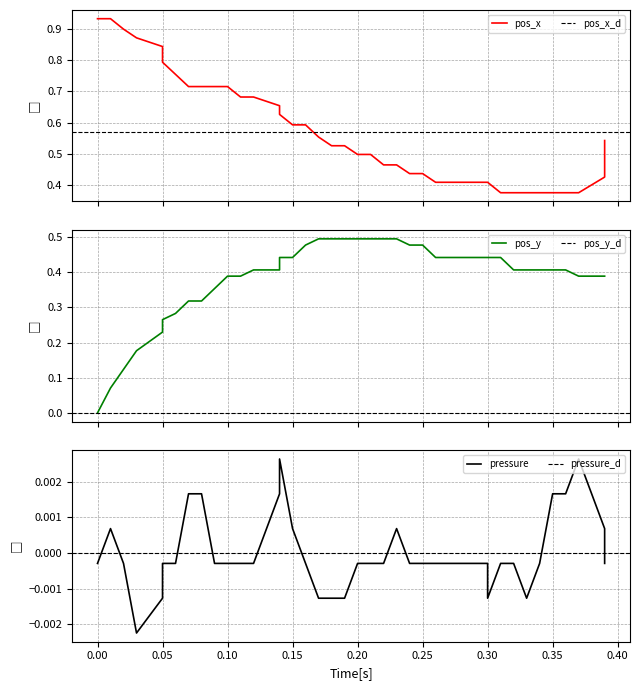

Reading right to left, what are all the values shown in this chart?

pos_x: 0.5	0.4	0.4	0.4	0.4	0.4	0.4	0.4	0.4	0.4	0.4	0.4	0.4	0.4	0.4	0.4	0.5	0.5	0.5	0.5	0.5	0.5	0.6	0.6	0.6	0.6	0.7	0.7	0.7	0.7	0.7	0.7	0.7	0.8	0.8	0.8	0.9	0.9	0.9	0.9
pos_y: 0.4	0.4	0.4	0.4	0.4	0.4	0.4	0.4	0.4	0.4	0.4	0.4	0.4	0.4	0.5	0.5	0.5	0.5	0.5	0.5	0.5	0.5	0.5	0.5	0.4	0.4	0.4	0.4	0.4	0.4	0.4	0.3	0.3	0.3	0.3	0.2	0.2	0.1	0.1	0.0
pressure: -0.0	0.0	0.0	0.0	0.0	-0.0	-0.0	-0.0	-0.0	-0.0	-0.0	-0.0	-0.0	-0.0	-0.0	-0.0	0.0	-0.0	-0.0	-0.0	-0.0	-0.0	-0.0	-0.0	0.0	0.0	0.0	-0.0	-0.0	-0.0	-0.0	0.0	0.0	-0.0	-0.0	-0.0	-0.0	-0.0	0.0	-0.0